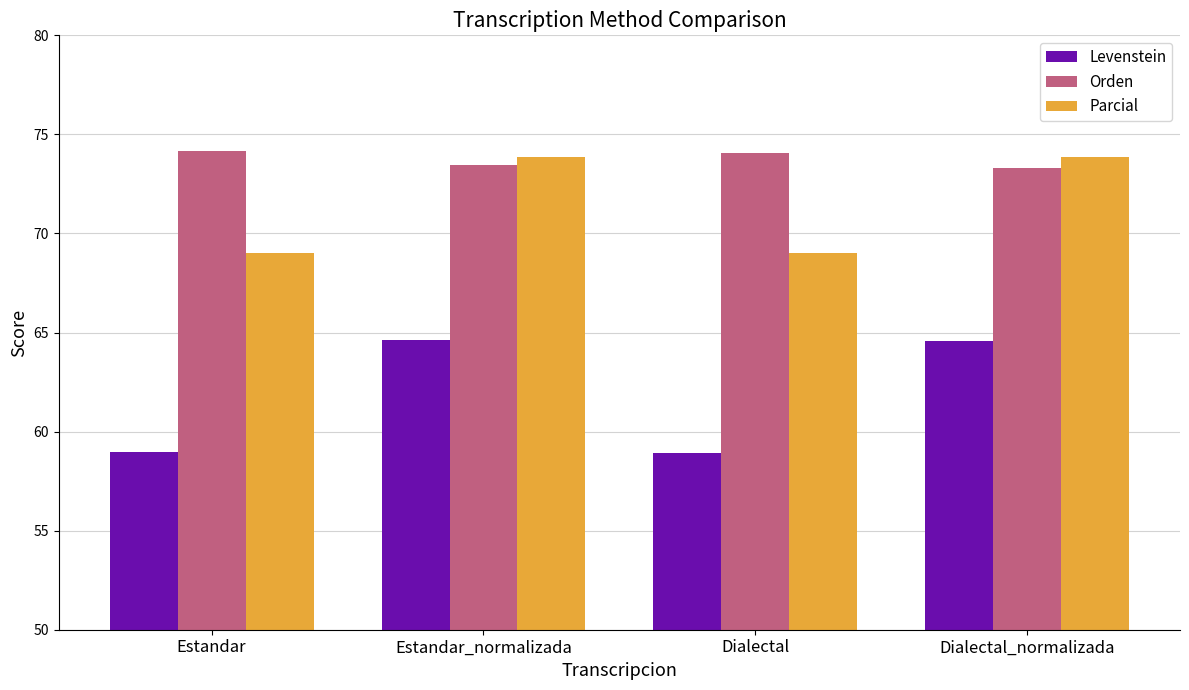

Which series changed the most between Estandar and Estandar_normalizada?

Levenstein